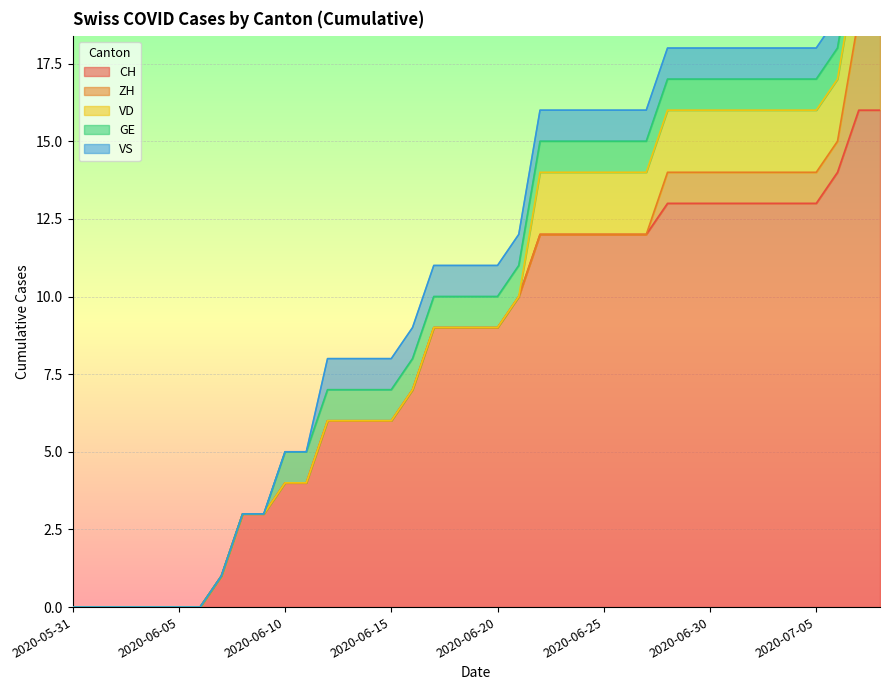

Which category has the highest value across all series?

2020-07-07